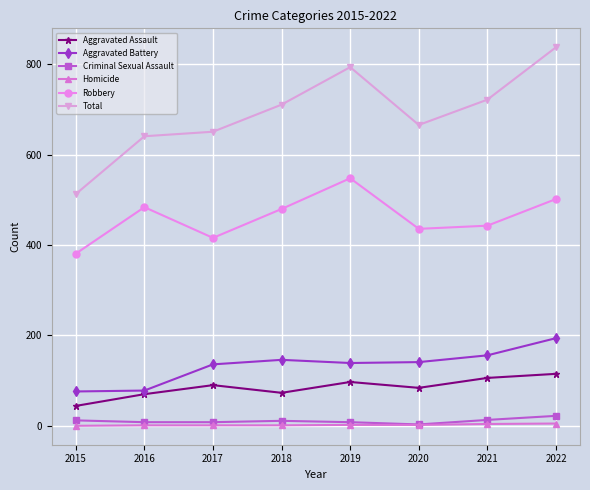

Which category has the highest value in the Total series?

2022